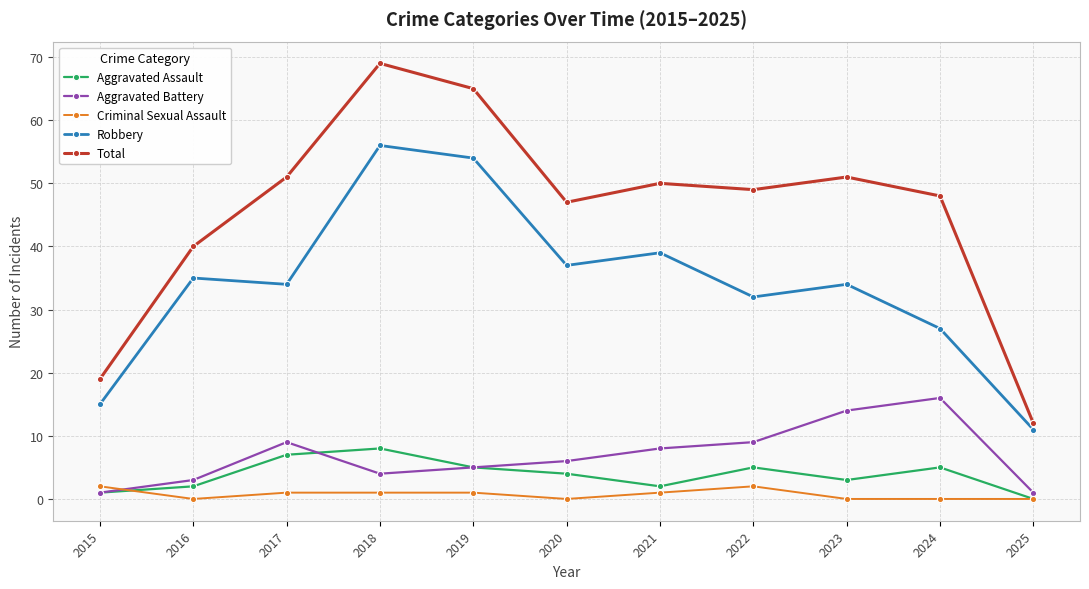

At which category is the sum across all series the highest?

2018